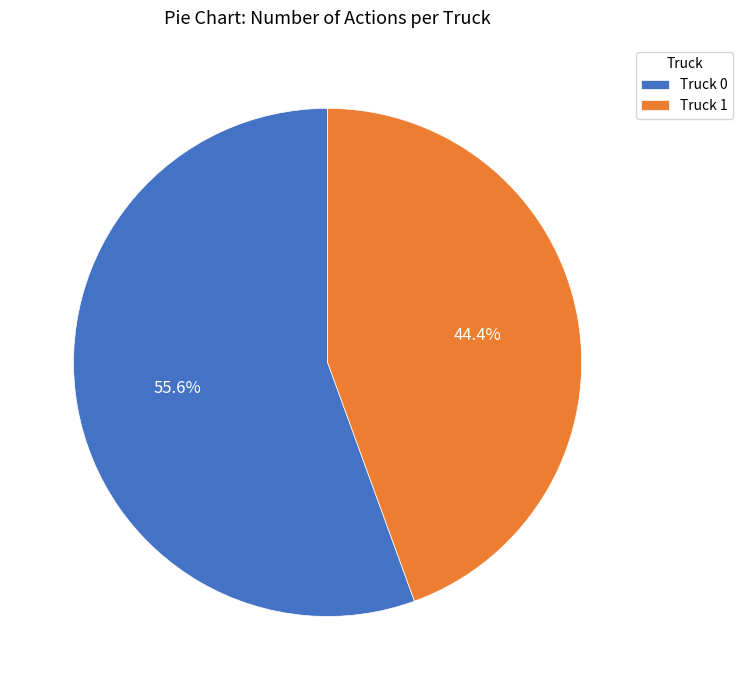

Which category has the biggest portion of the pie?

Truck 0